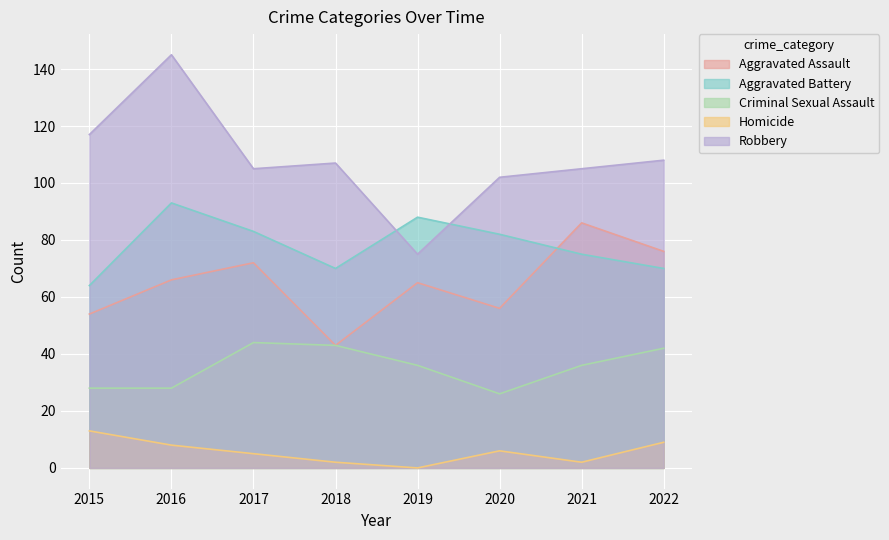

How many interior local peaks does the Robbery series have?

2